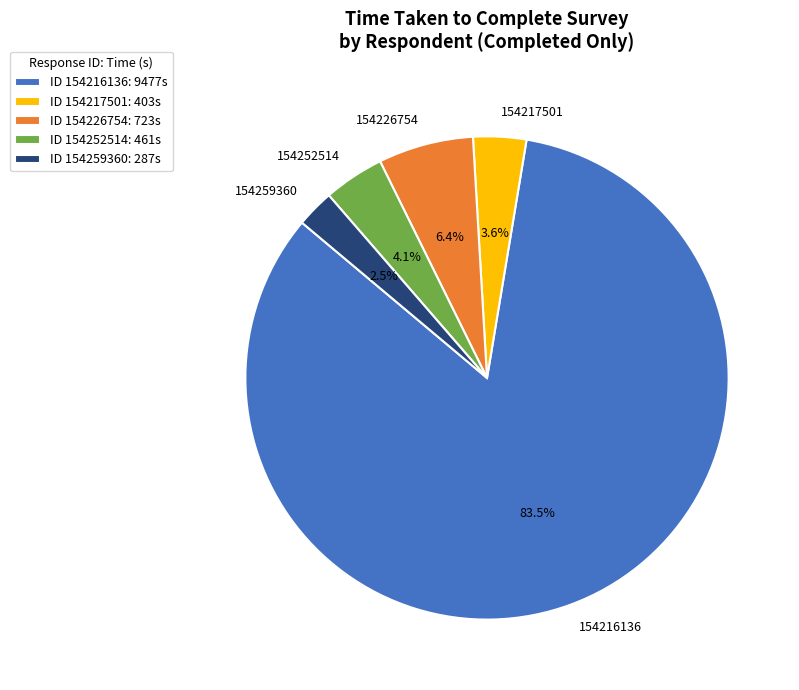

Which slice is the largest?

154216136